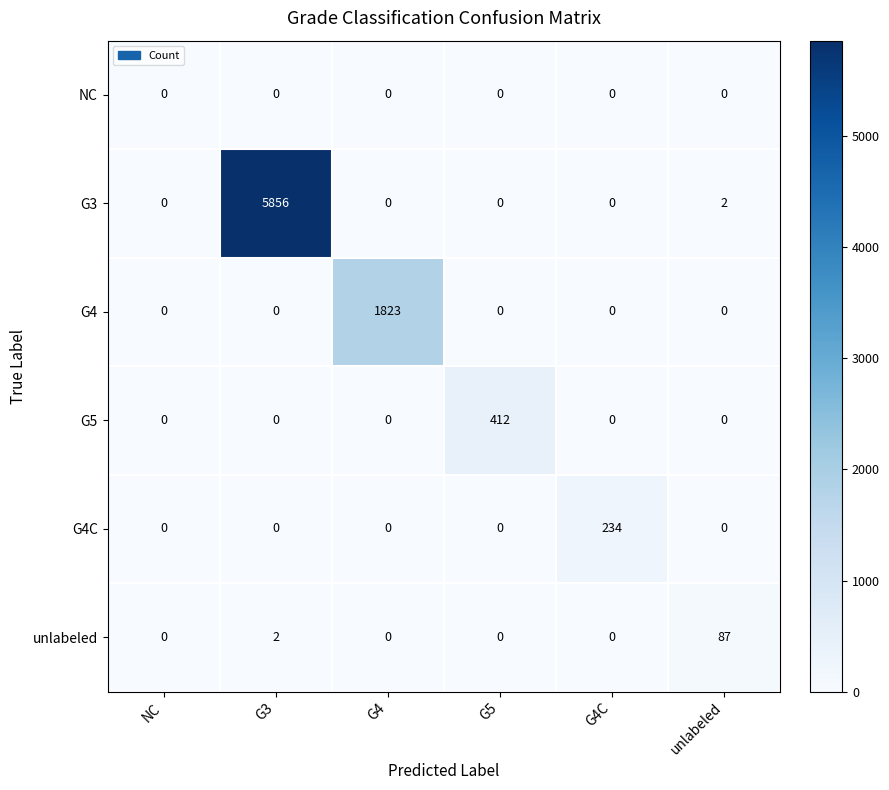

What is the sum of all G4 values?

1823